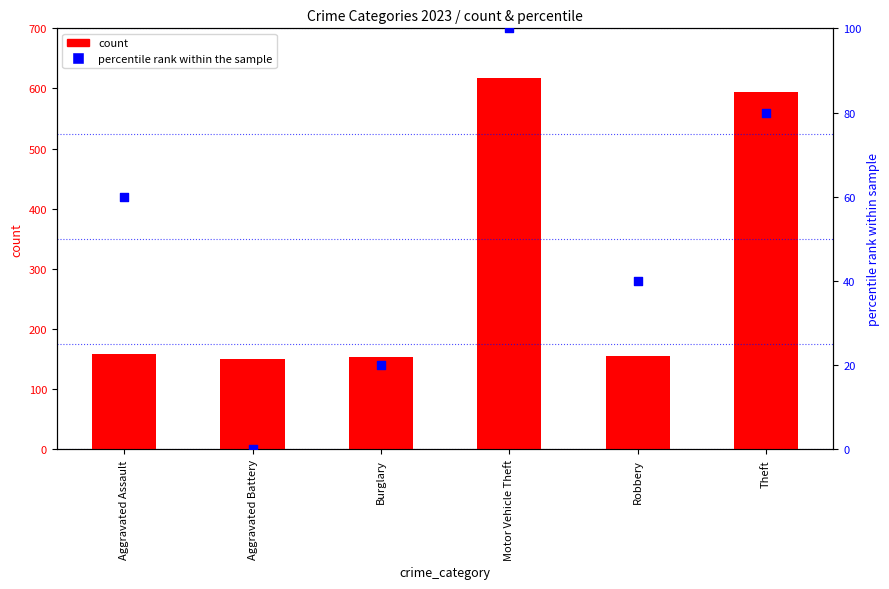

At how many categories does at least one series exceed 161?

2